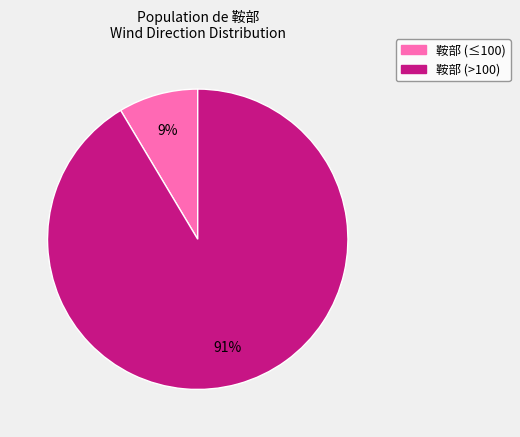

Count the number of slices in the pie.

2